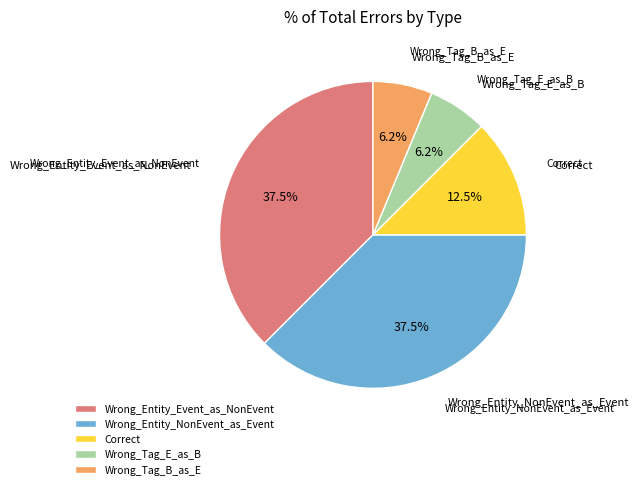

Approximately how many times larger is the value at Wrong_Tag_B_as_E compared to Wrong_Tag_E_as_B?

1.0